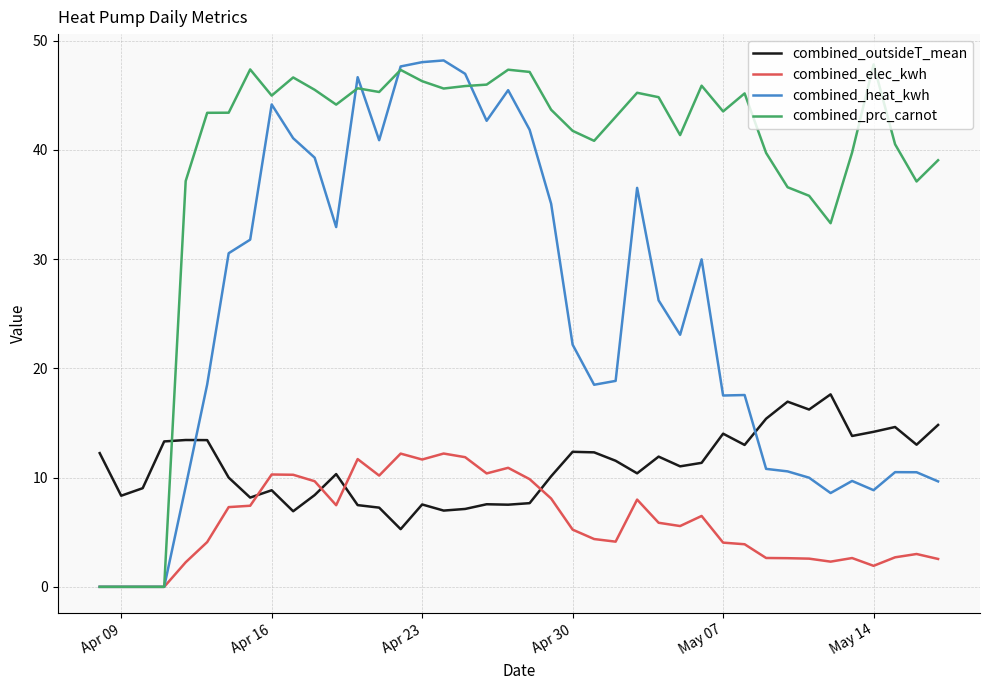

Which series has the largest total across all categories?

combined_prc_carnot